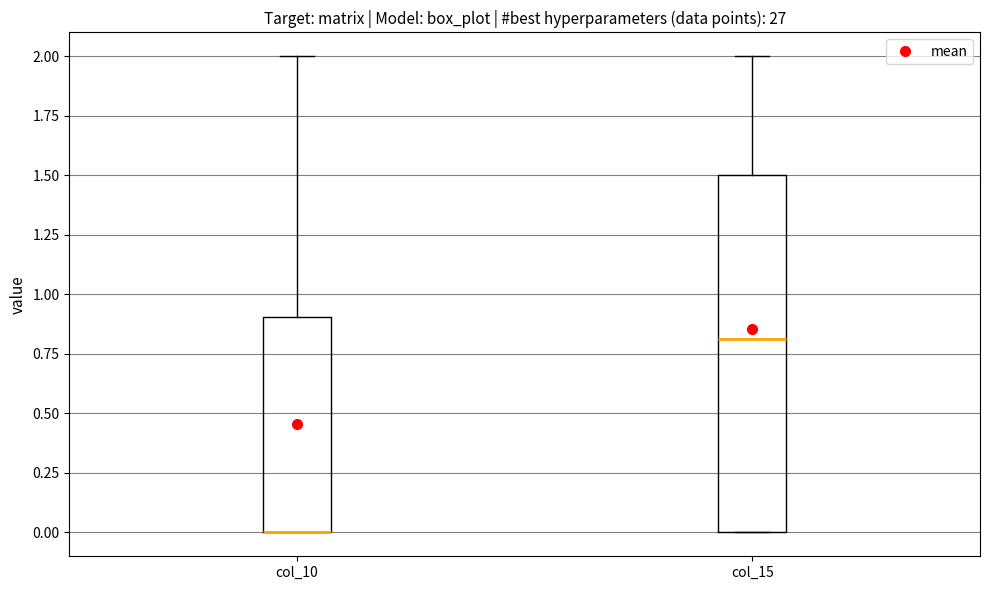

Comparing the boxes themselves (not the whiskers), which one is the tallest?

col_15